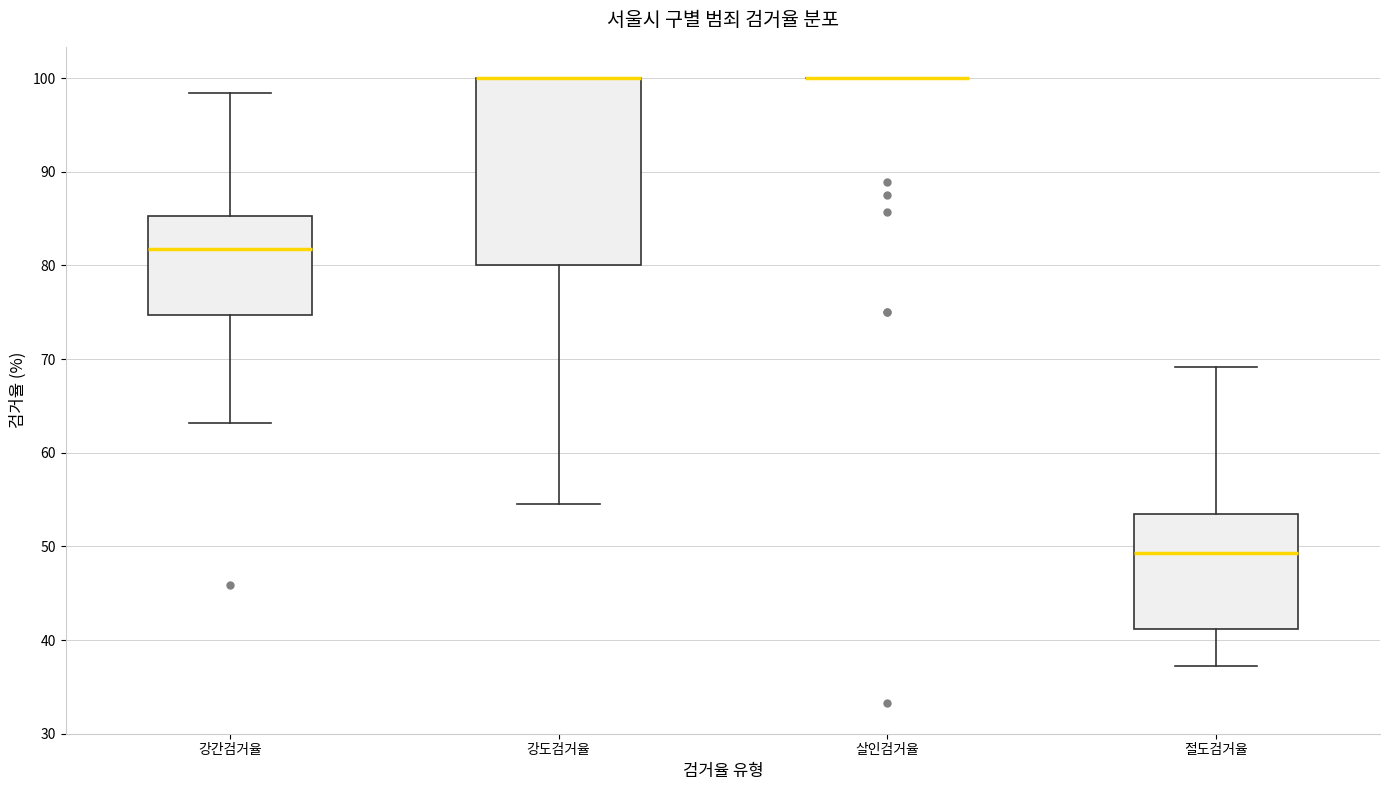

Comparing the boxes themselves (not the whiskers), which one is the tallest?

강도검거율